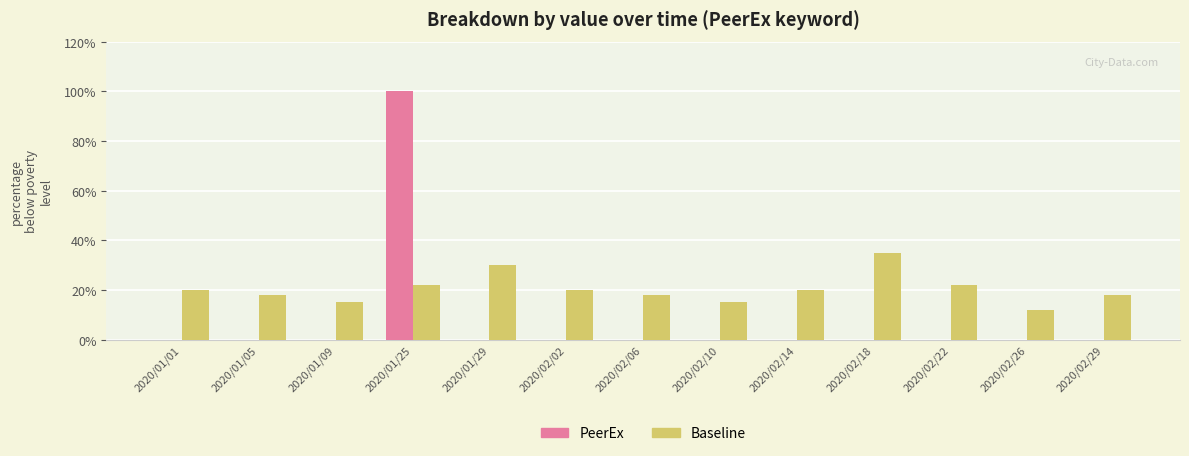

Which series changed the most between 2020/01/05 and 2020/02/22?

Baseline